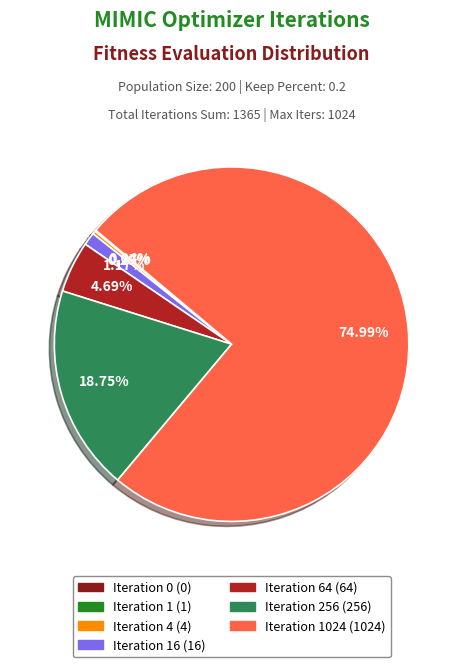

Does any single category account for the majority?

Yes